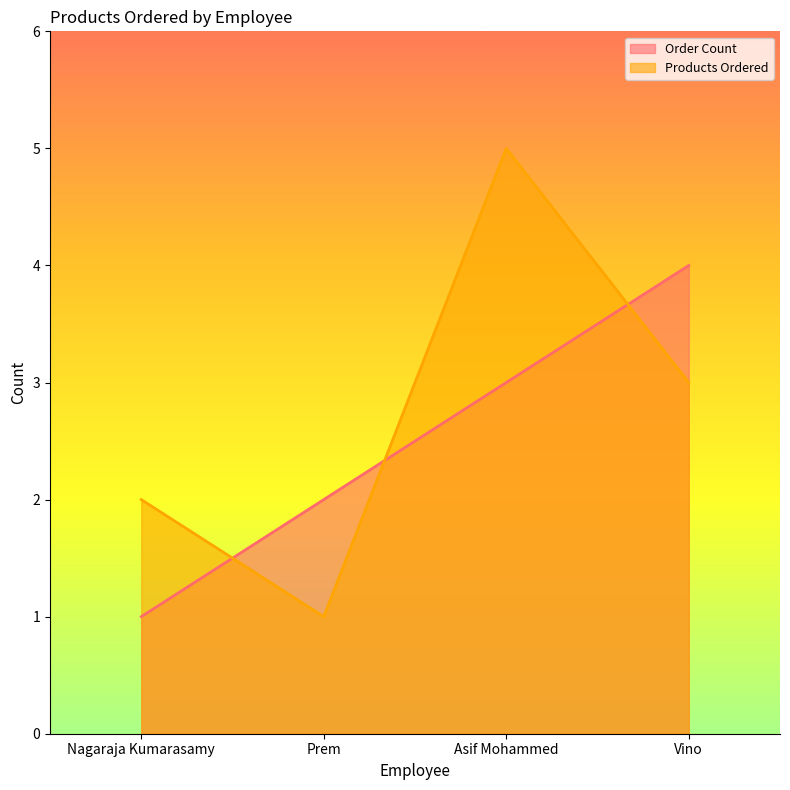

What is the average value of the Products Ordered series?

3